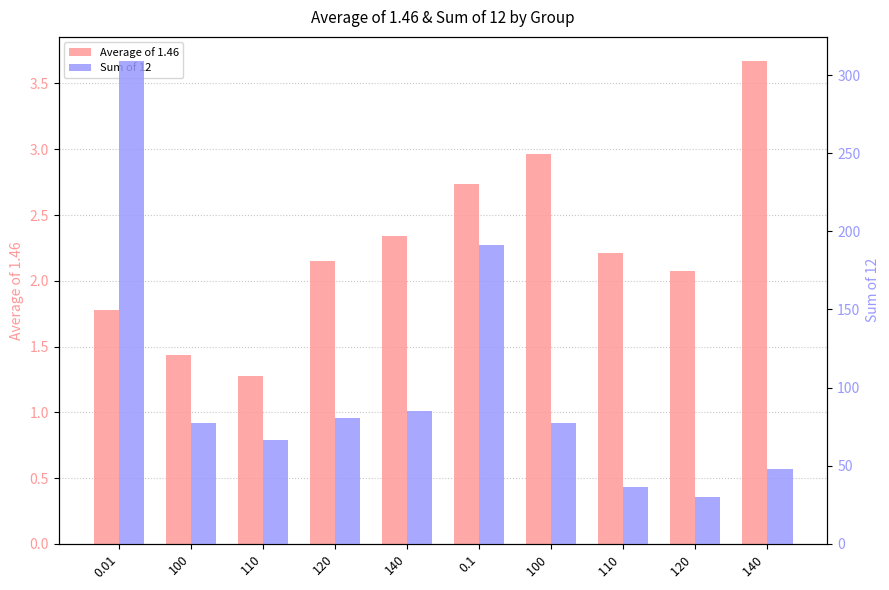

What value does the Sum of 12 series have at 140?

85.2